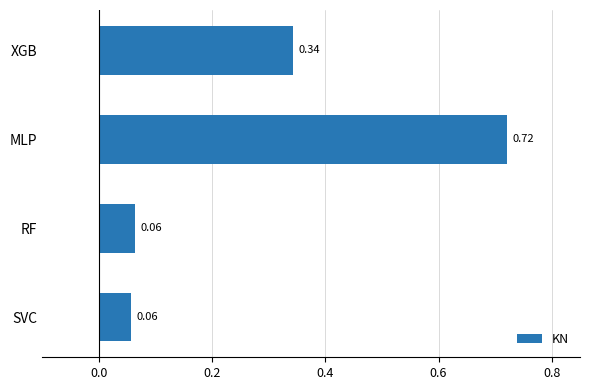

Which category has the highest value across all series?

MLP